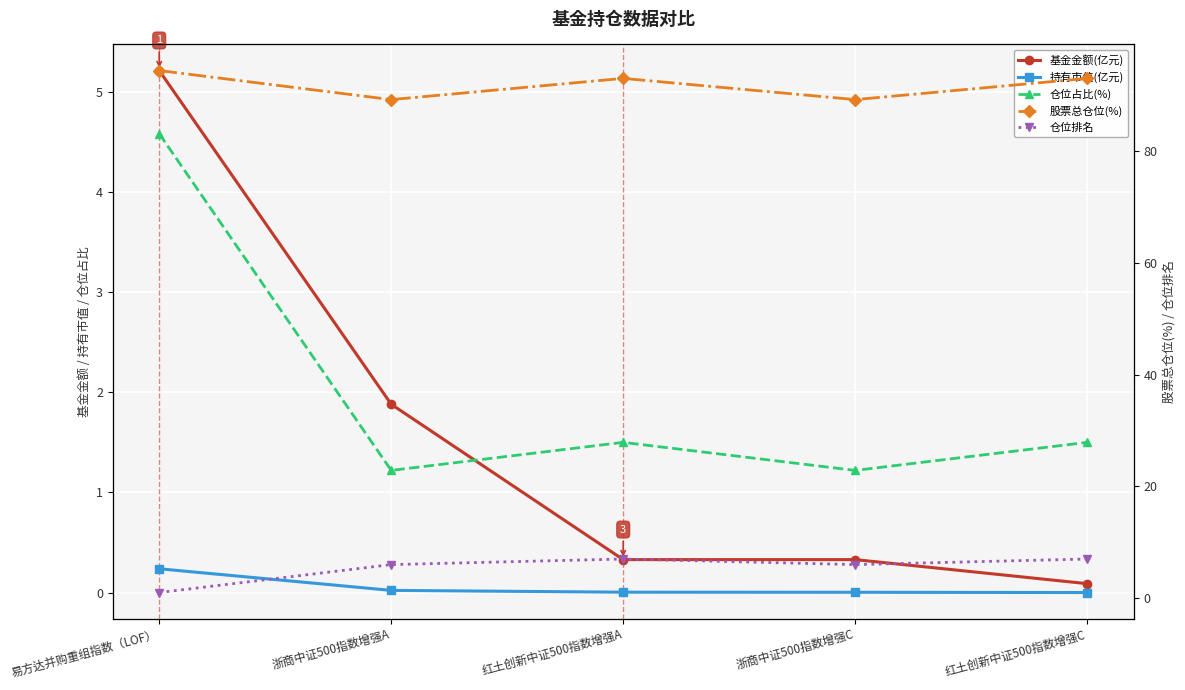

True or false: 仓位排名 has a value of 1.4 at 易方达并购重组指数（LOF）.

False